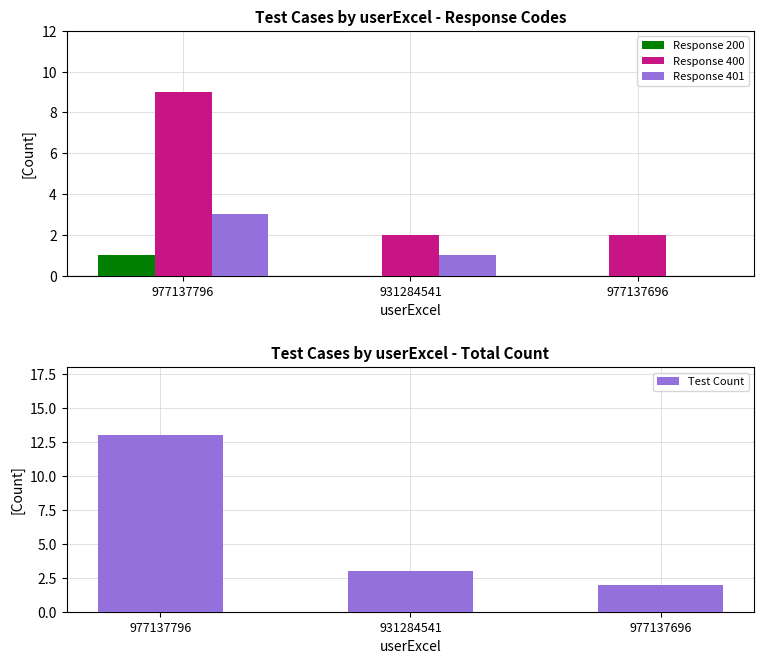

How many distinct data groups are displayed?

4